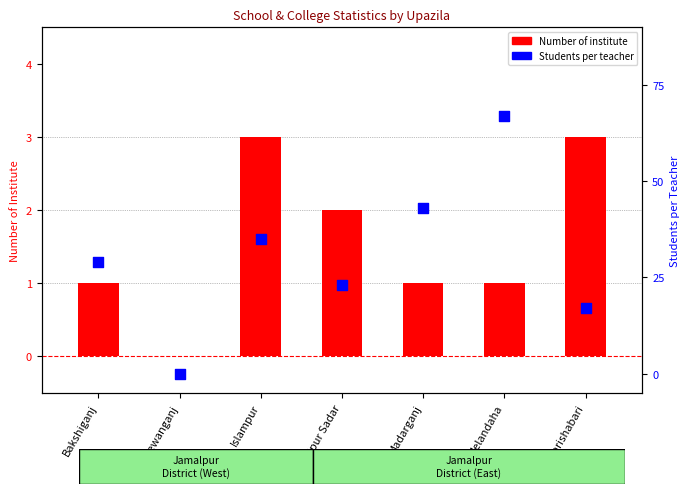

Which series contains the lowest Y value?

Number of institute